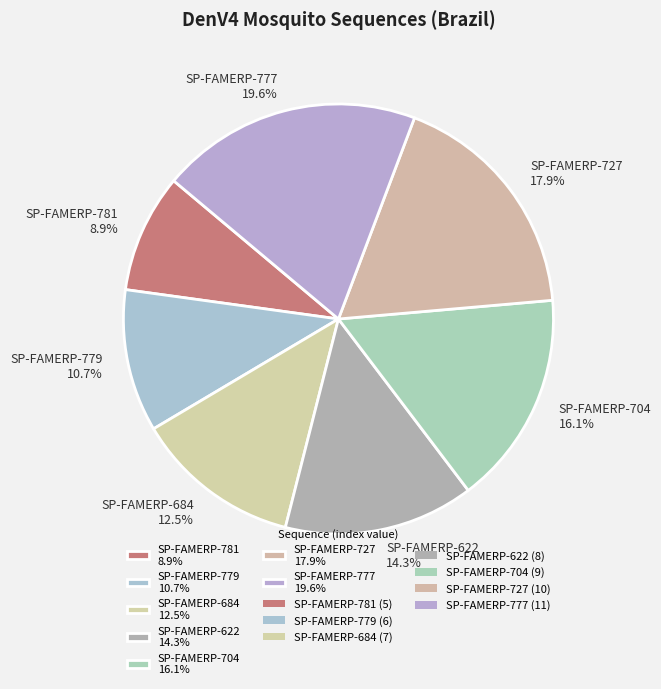

To the nearest percent, what percentage of the pie is SP-FAMERP-727?

18%